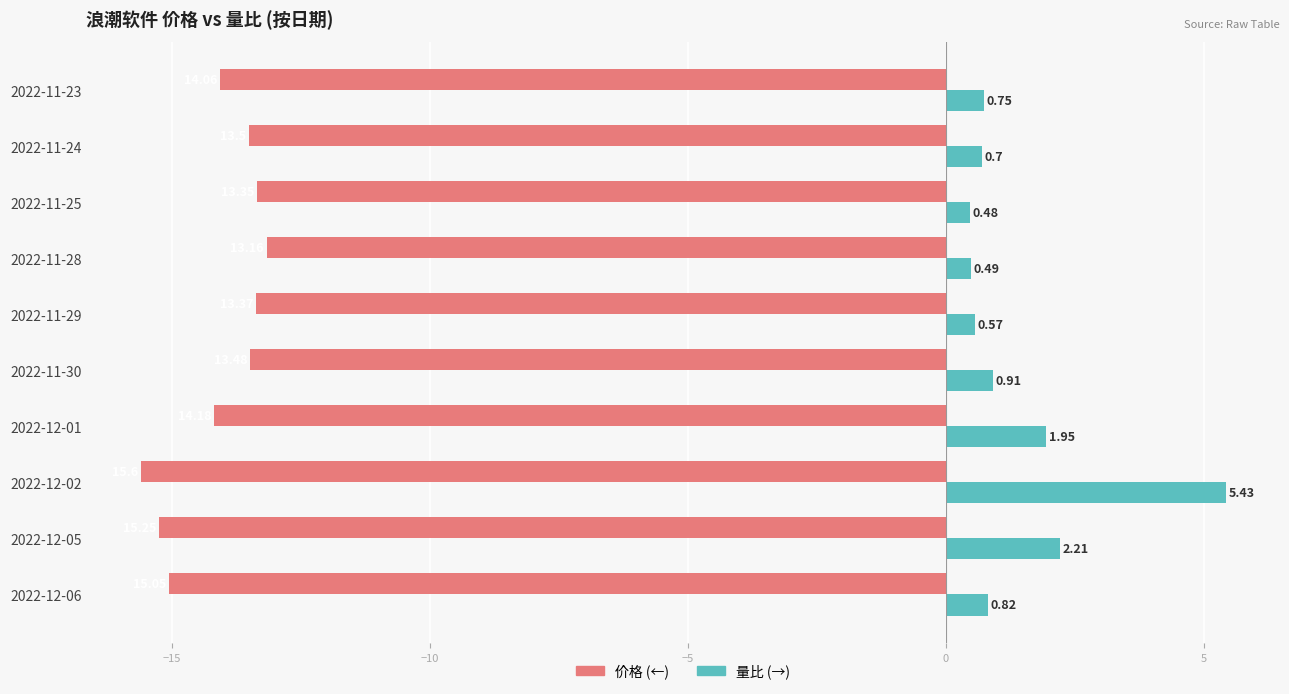

At which category is the sum across all series the highest?

2022-12-02